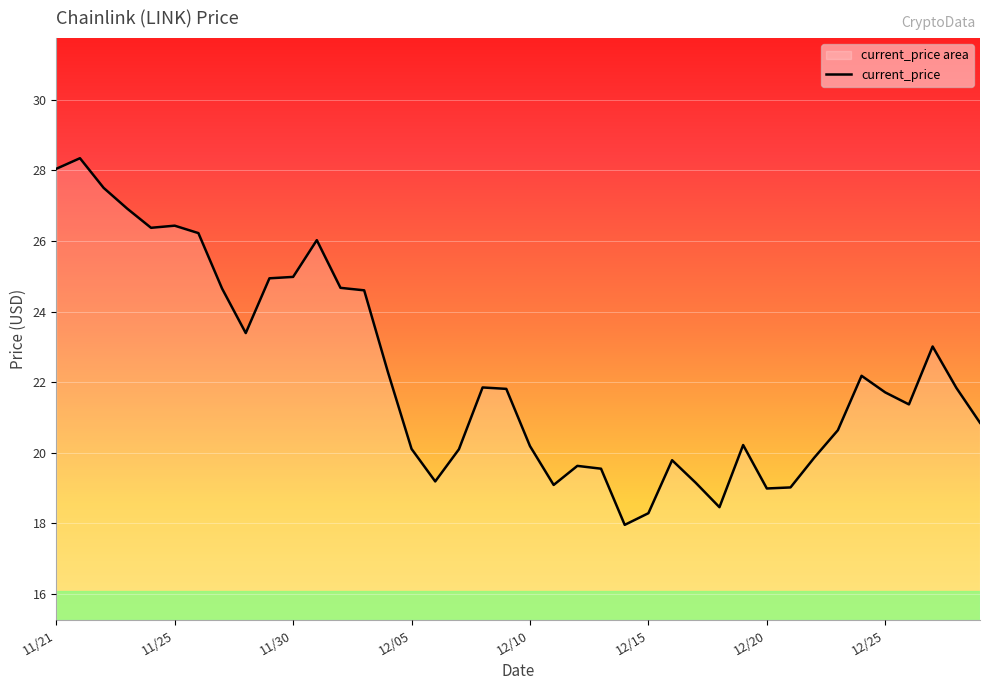

What is the change in value from 12/13 to 12/25?

+2.2